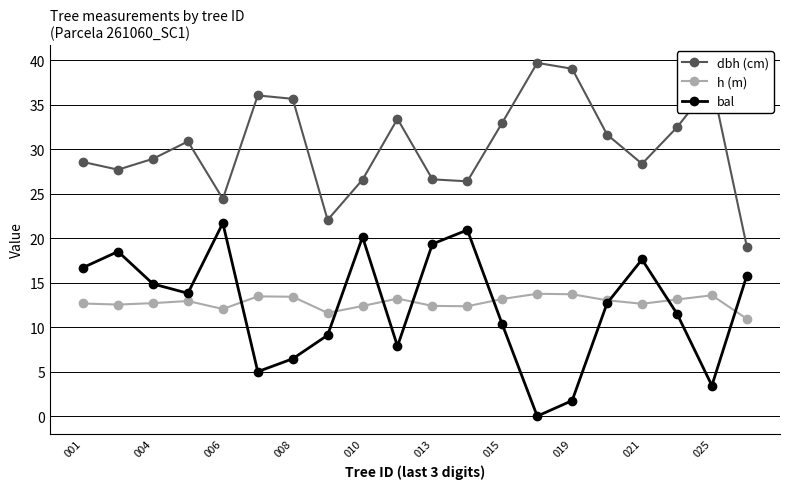

What is the value of the dbh (cm) point at the 9th from the left?

26.6